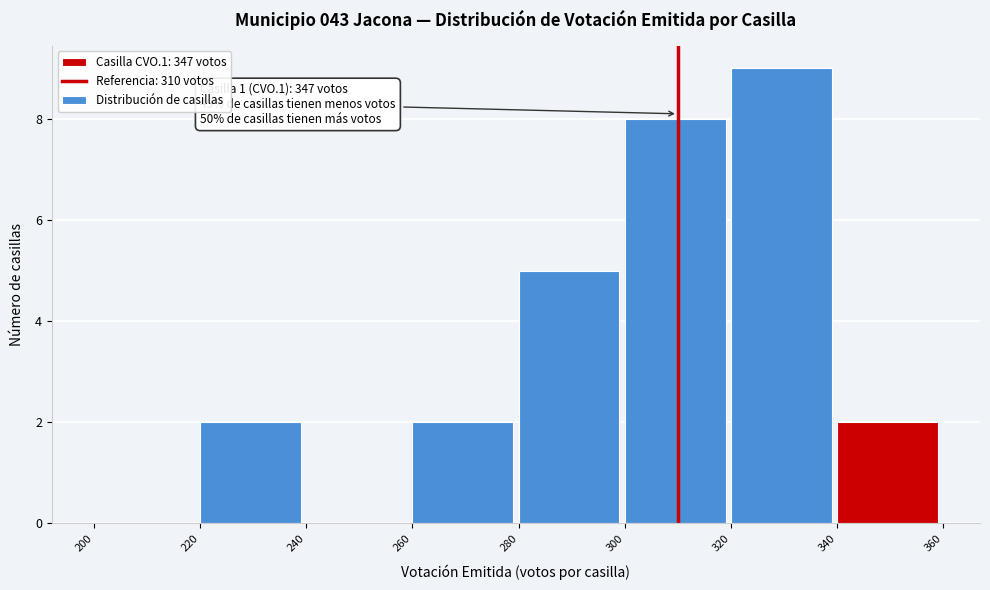

Over which range of the x-axis is the bar tallest?

320 to 340